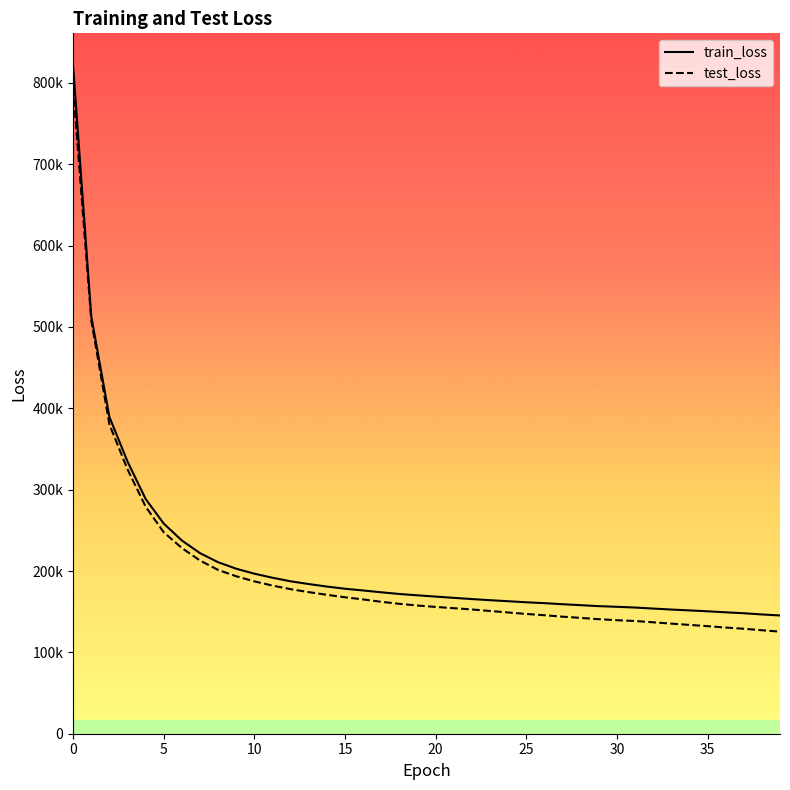

Is the value of train_loss at 35 greater than the value of test_loss at 19?

Yes